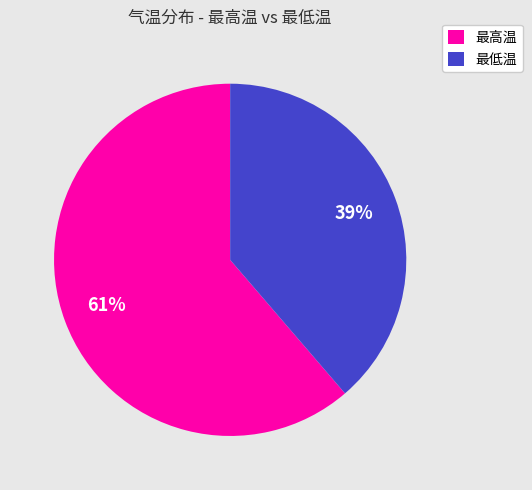

Is the sum of 最高温 and 最低温 greater than half?

Yes